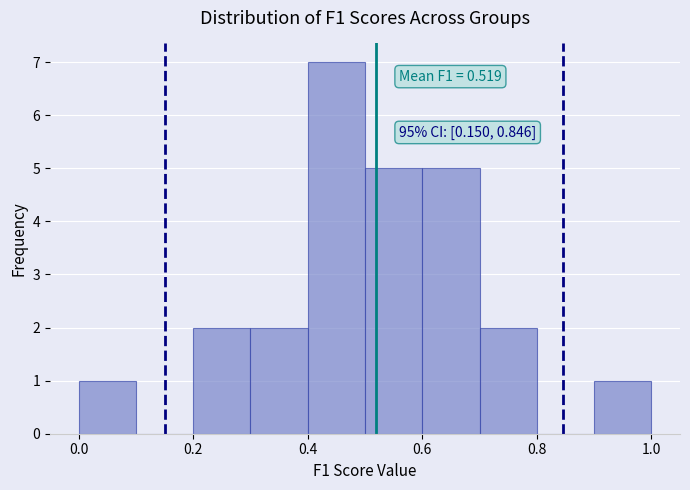

Over which range of the x-axis is the bar tallest?

0.4 to 0.5